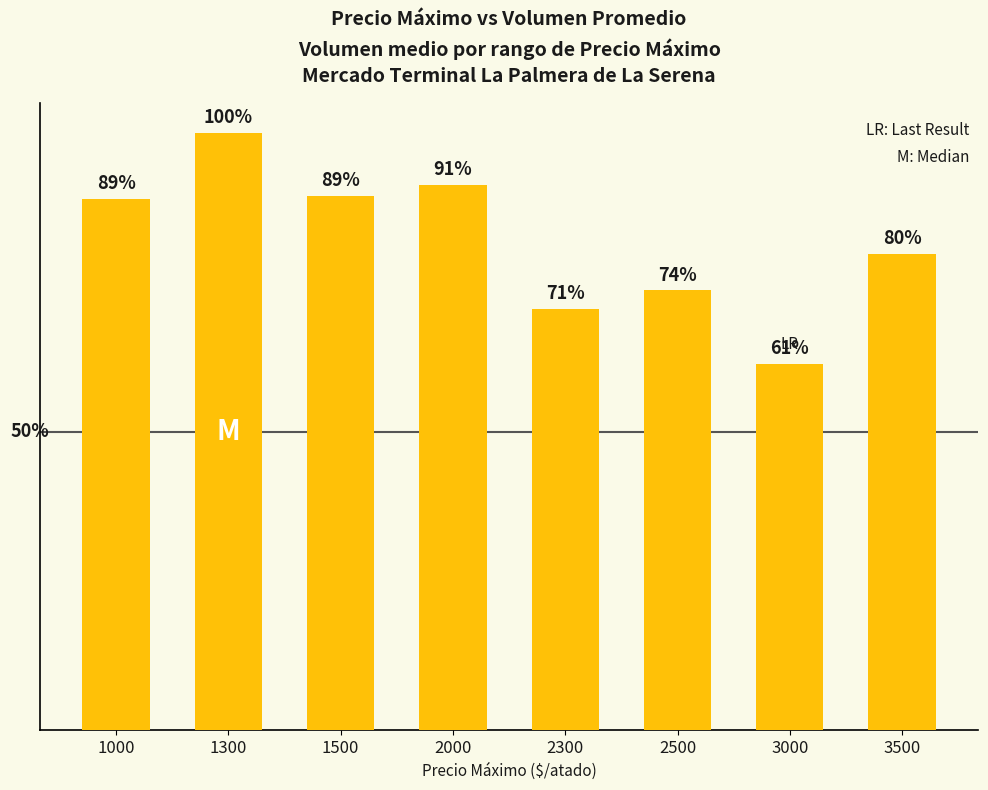

List the labels in order of value, largest first.

1300, 2000, 1500, 1000, 3500, 2500, 2300, 3000